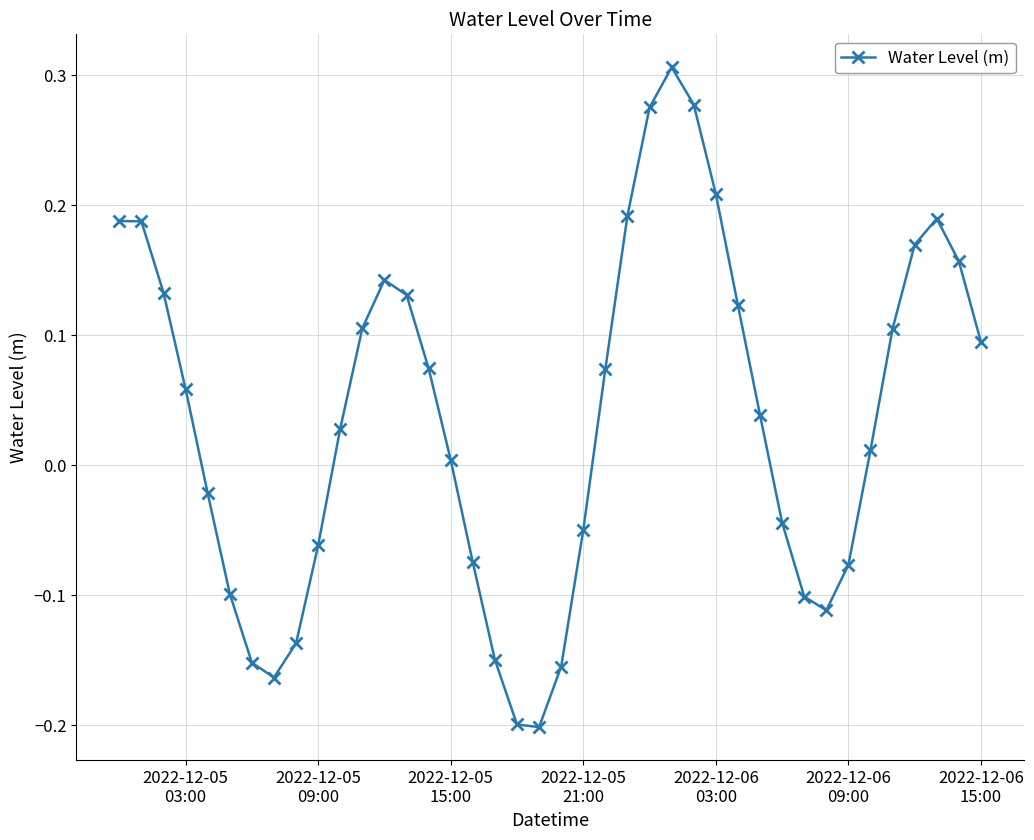

How many points are lower than both their immediate neighbors (excluding endpoints)?

3